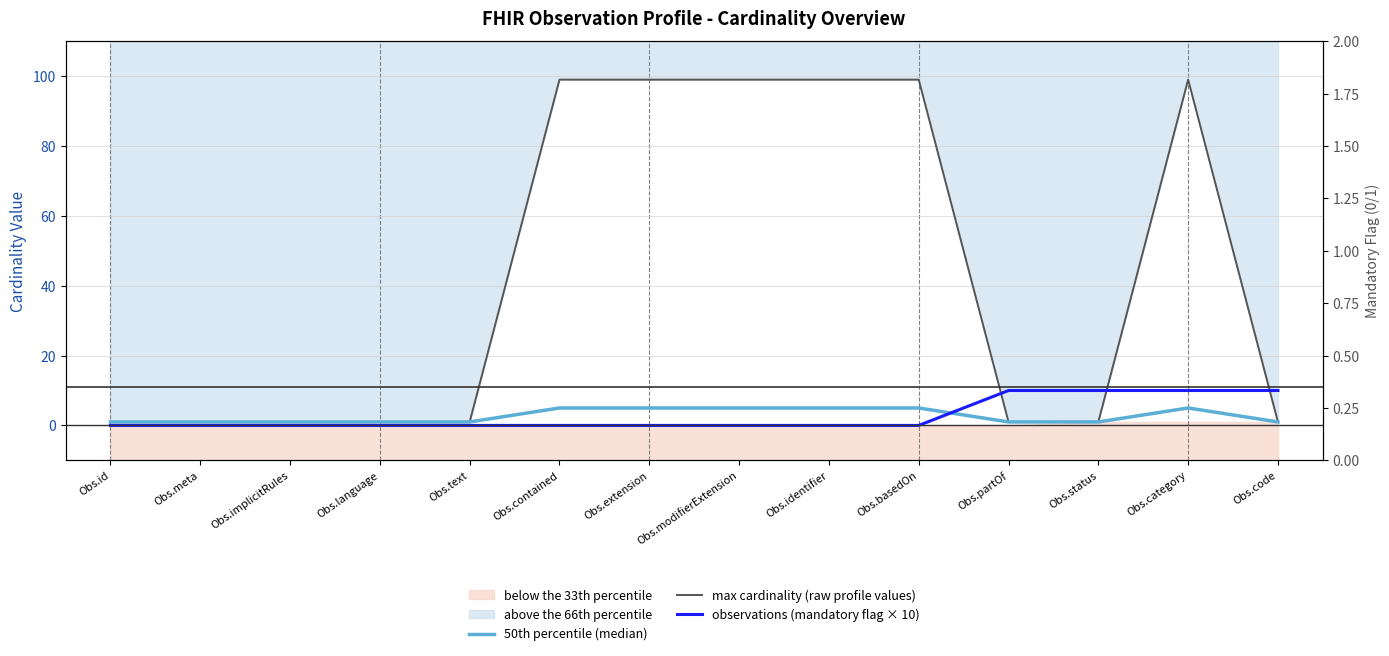

What is the difference between the second highest and minimum values in the observations (mandatory flag × 10) series?

10